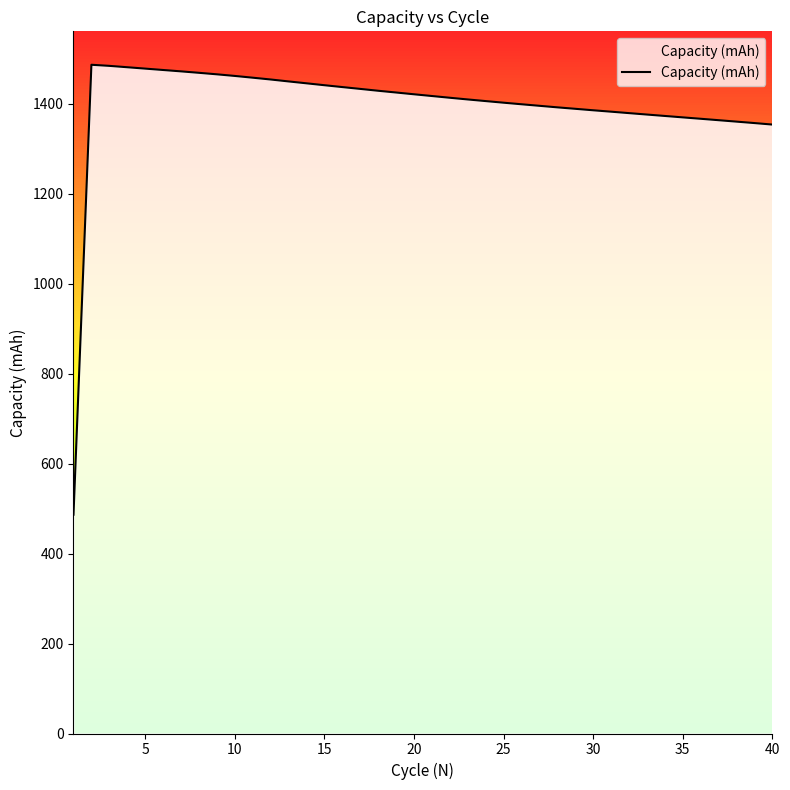

What is the smallest value displayed?

486.3